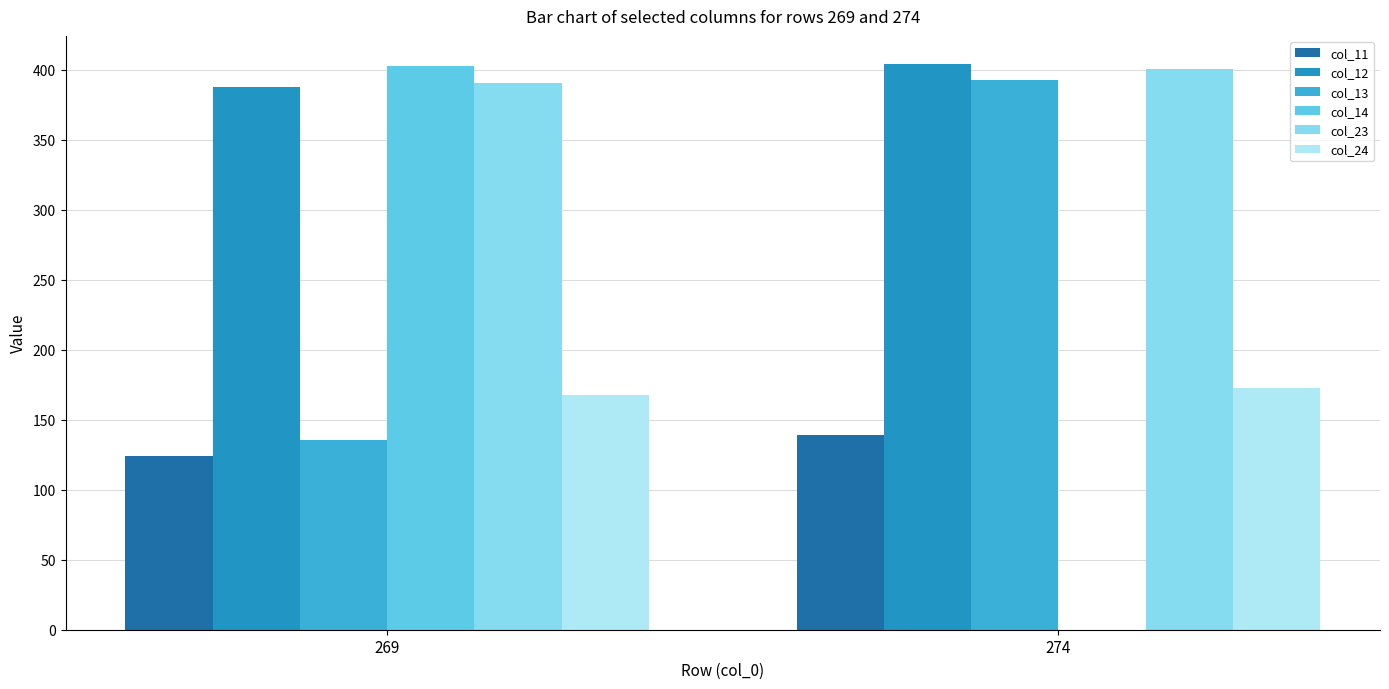

Are the bars horizontal?

No